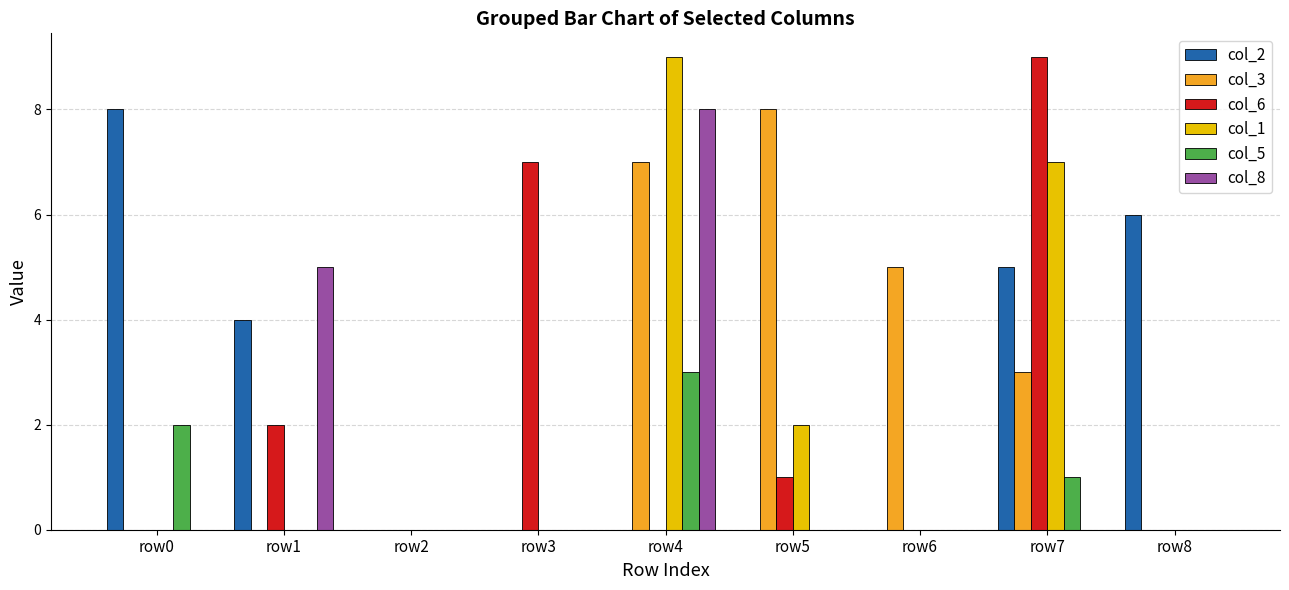

The col_6 series shows 0 at row1. True or false?

False